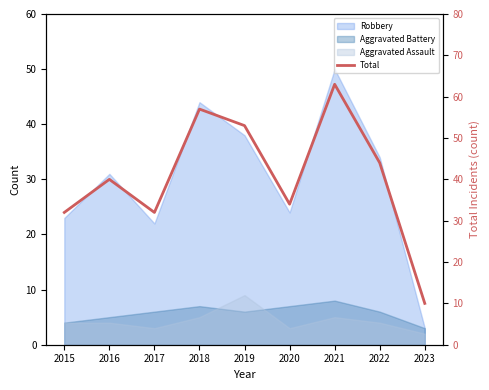

Reading left to right, transcribe all the data shown in this chart.

2015=32	2016=40	2017=32	2018=57	2019=53	2020=34	2021=63	2022=44	2023=10